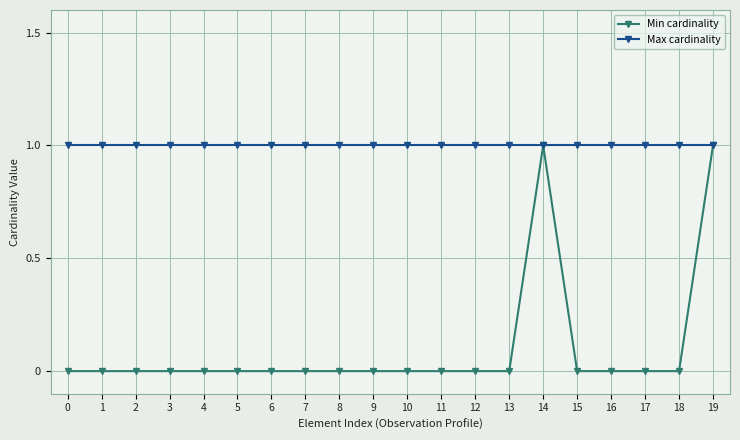

Reading left to right, what are all the values shown in this chart?

Min cardinality: 0	0	0	0	0	0	0	0	0	0	0	0	0	0	1	0	0	0	0	1
Max cardinality: 1	1	1	1	1	1	1	1	1	1	1	1	1	1	1	1	1	1	1	1